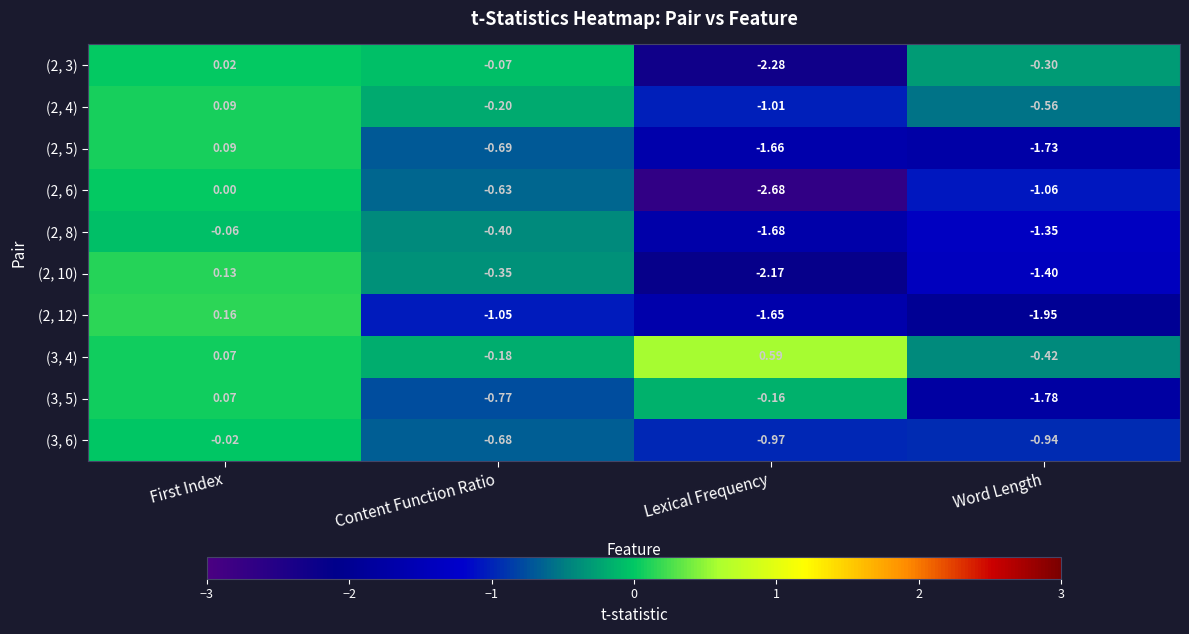

At which category is the sum across all series the highest?

First Index